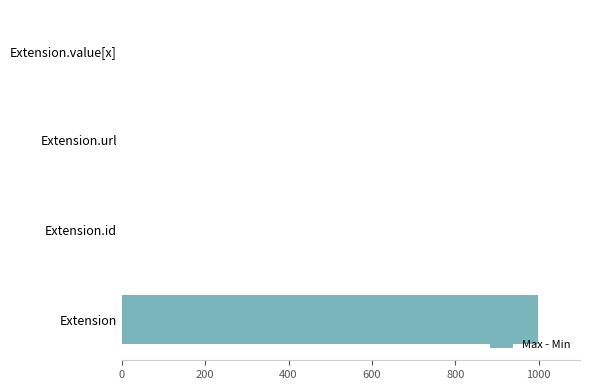

The value at Extension.url is 423. True or false?

False